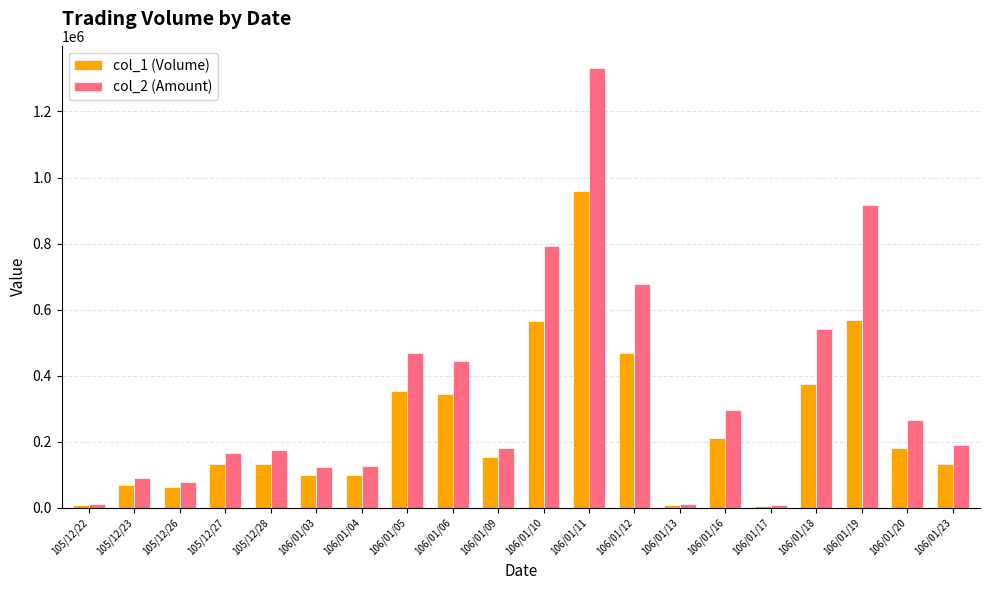

How many bars are there in each group?

2